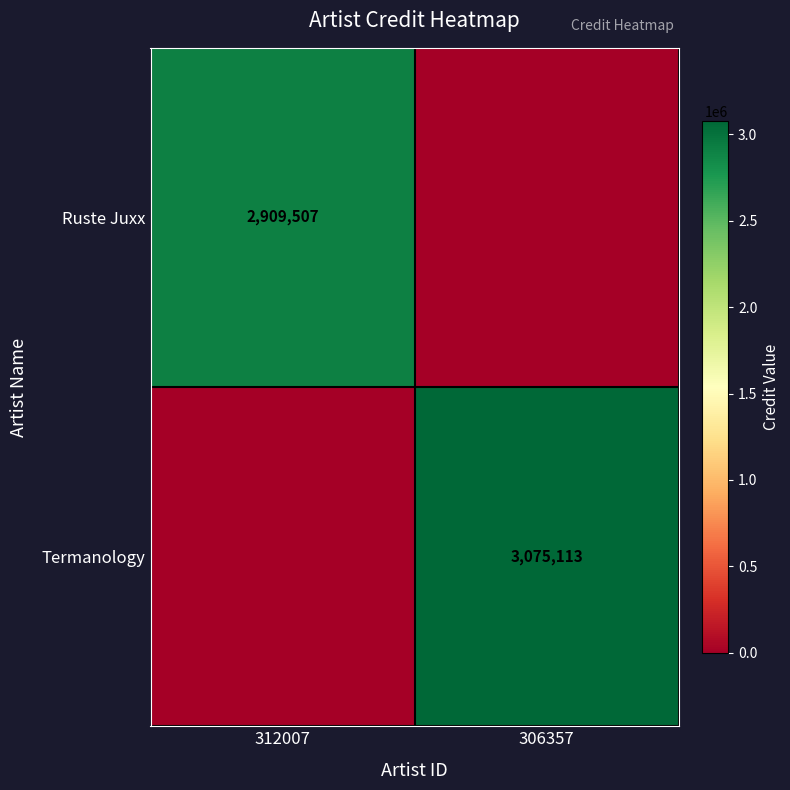

How many data points does each series have?

2